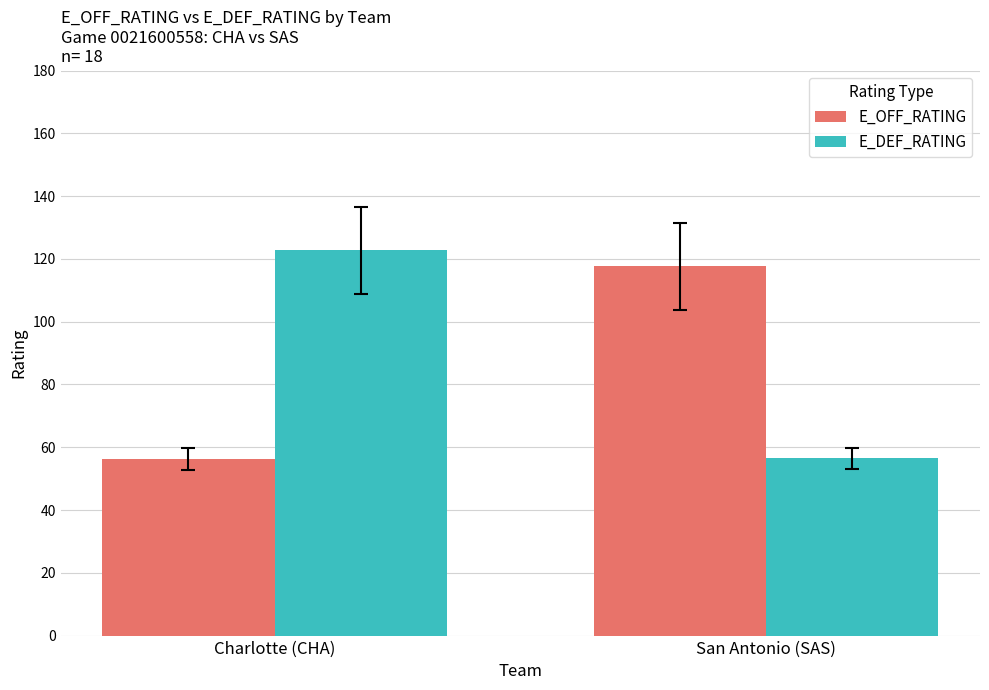

Between Charlotte (CHA) and San Antonio (SAS), which series saw the biggest shift?

E_DEF_RATING